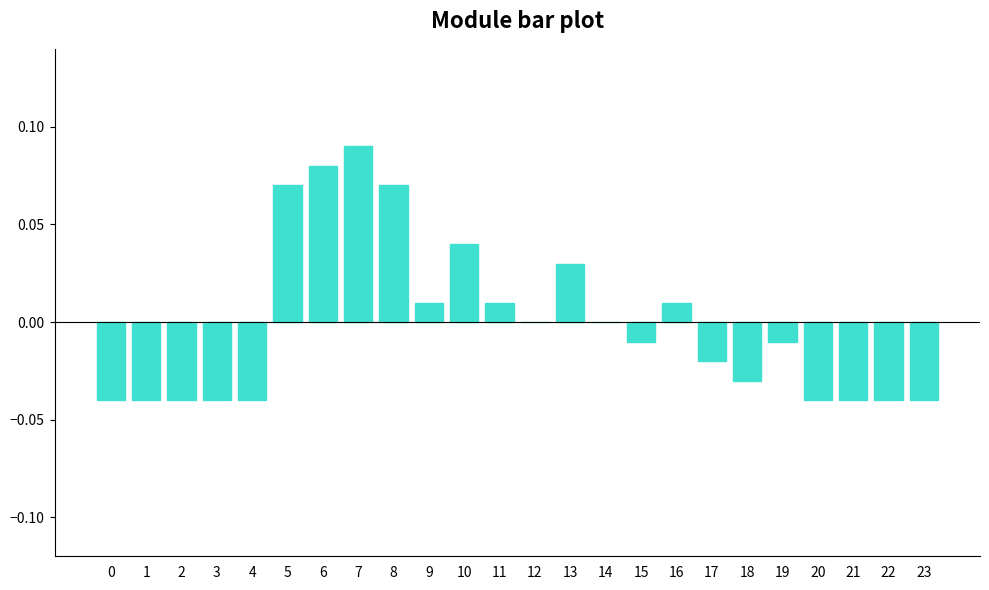

Where does the data first go above 0?

5